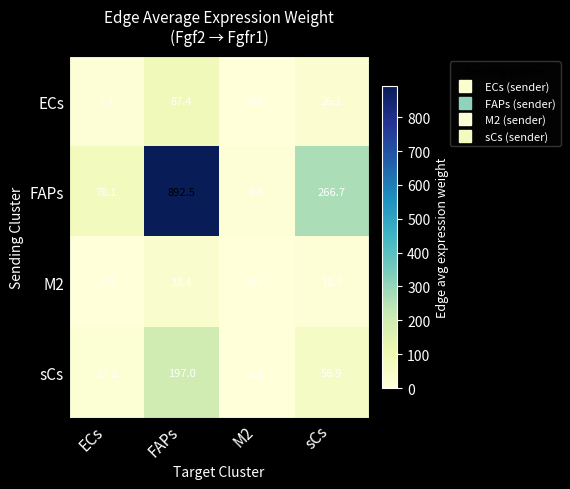

At how many categories does at least one series exceed 216?

2